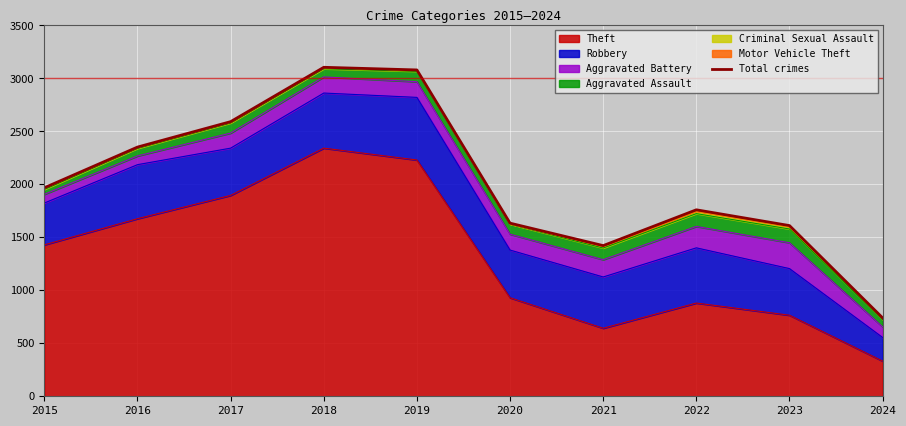

At which category does the data reach its first local valley?

2021